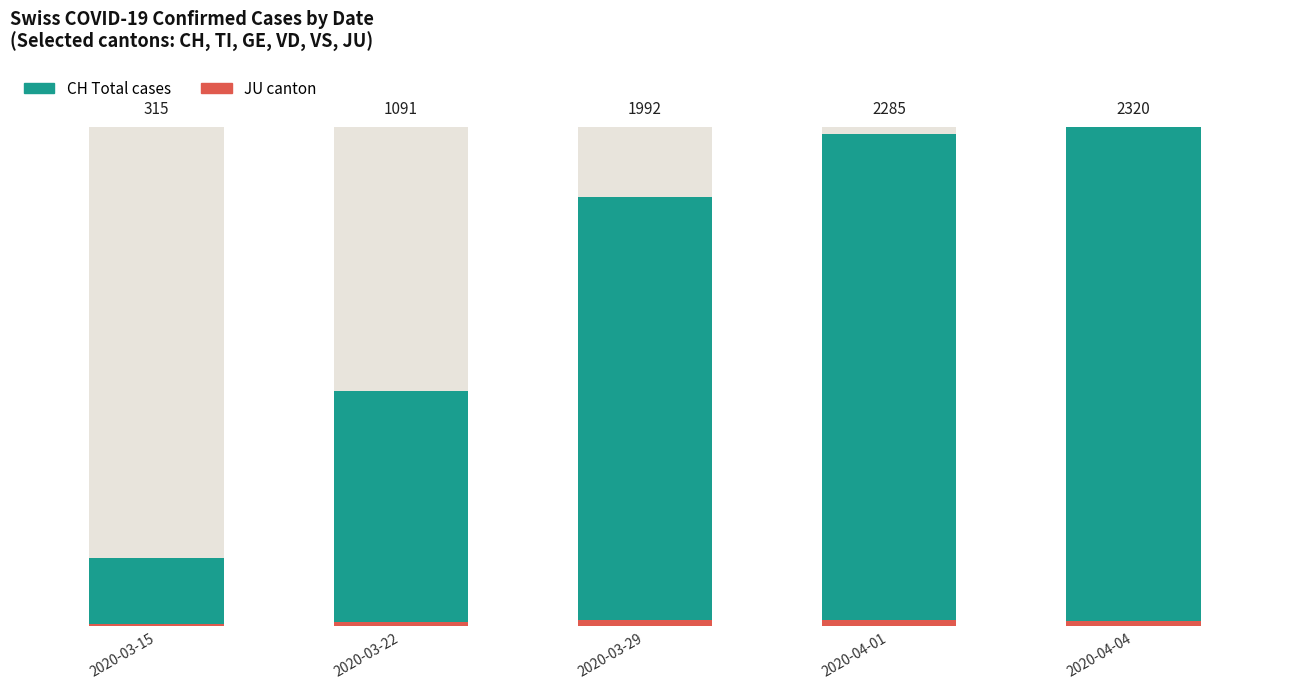

Rank the series by their average value, from lowest to highest.

JU, CH (Total)